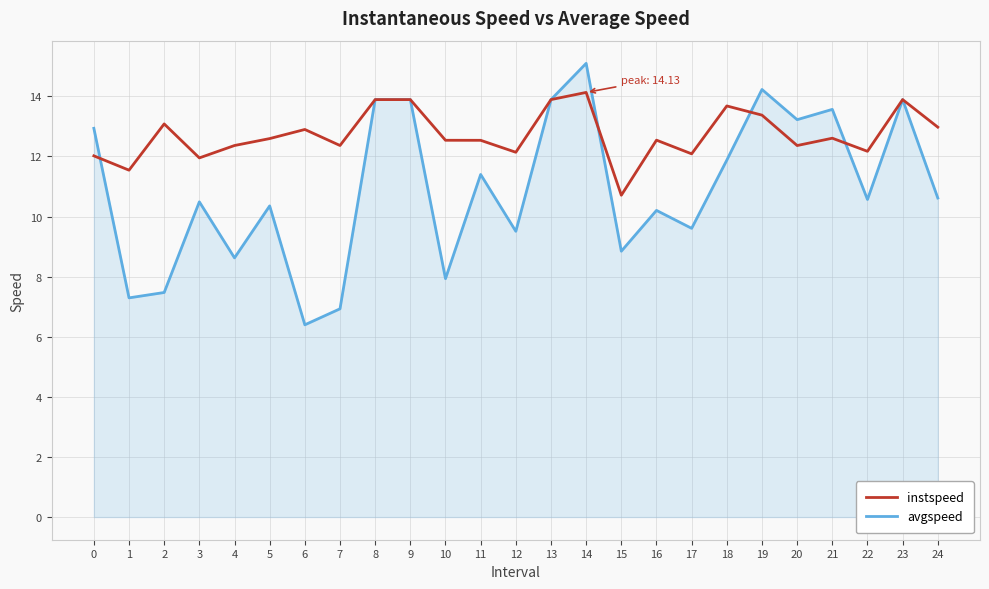

True or false: avgspeed has more than 0 points higher than both neighbors.

True